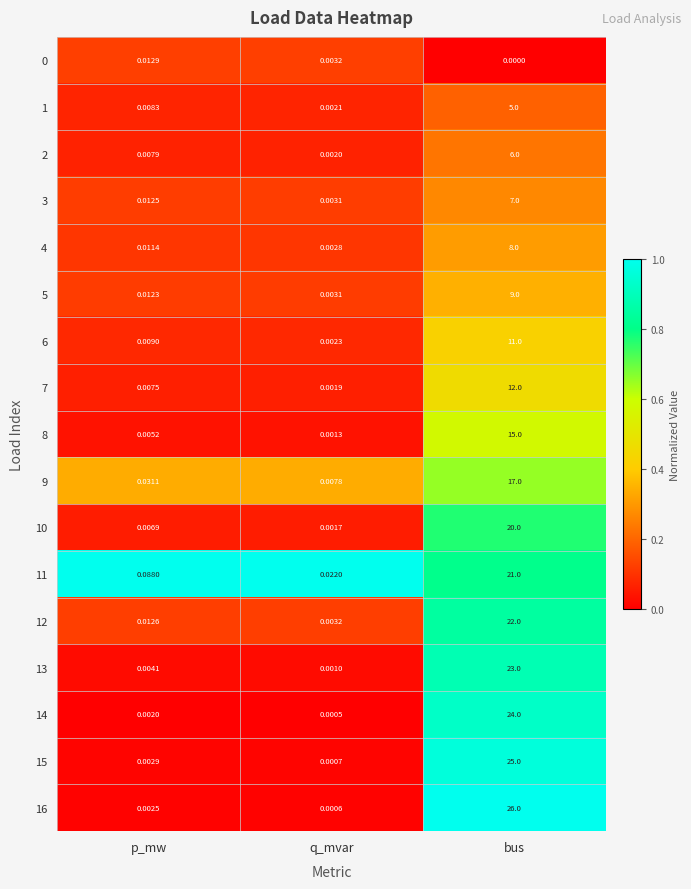

Rank the categories by 5 value from lowest to highest.

q_mvar, p_mw, bus